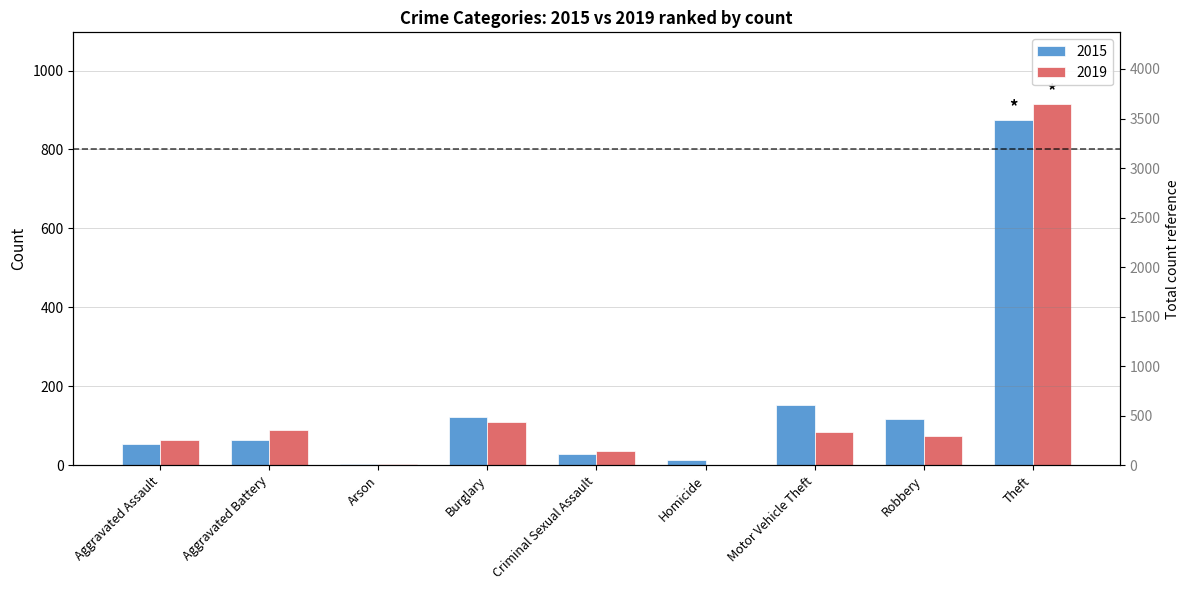

At which label is 2015 closest to 438?

Motor Vehicle Theft